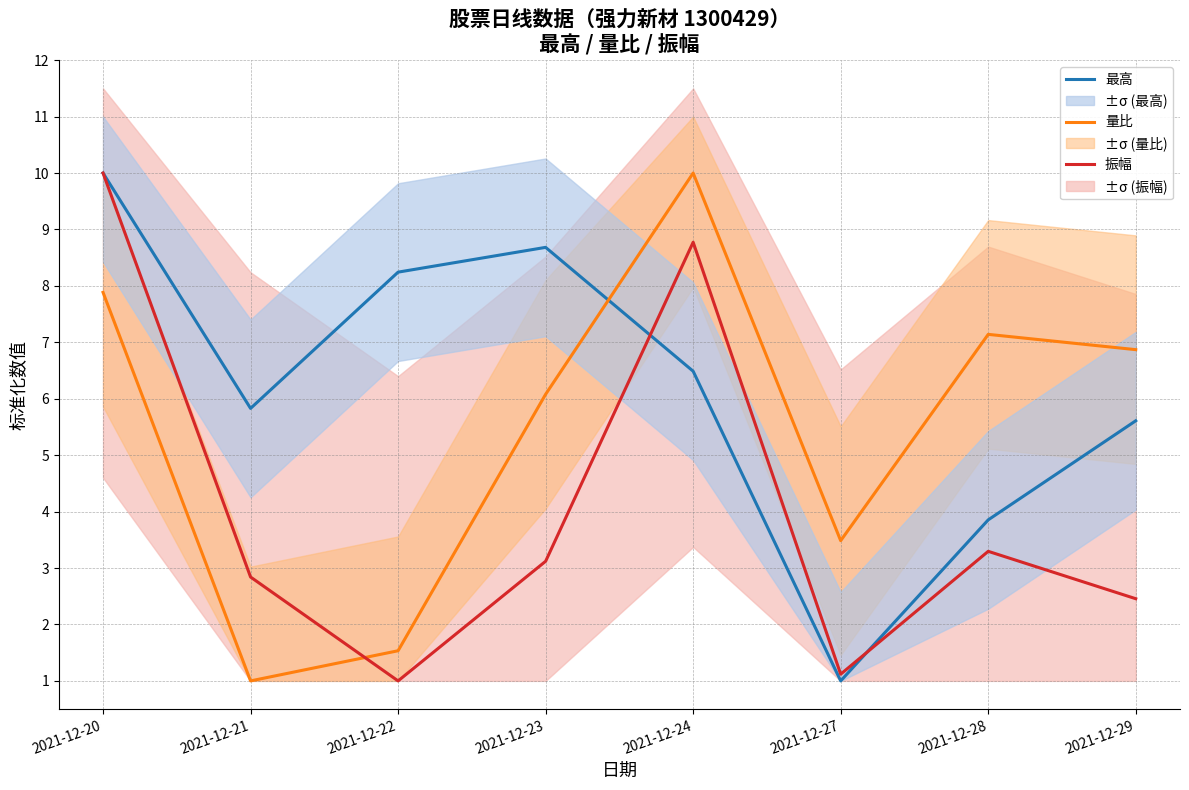

What is the sum of the 最高 values at 2021-12-22 and 2021-12-23?

16.9